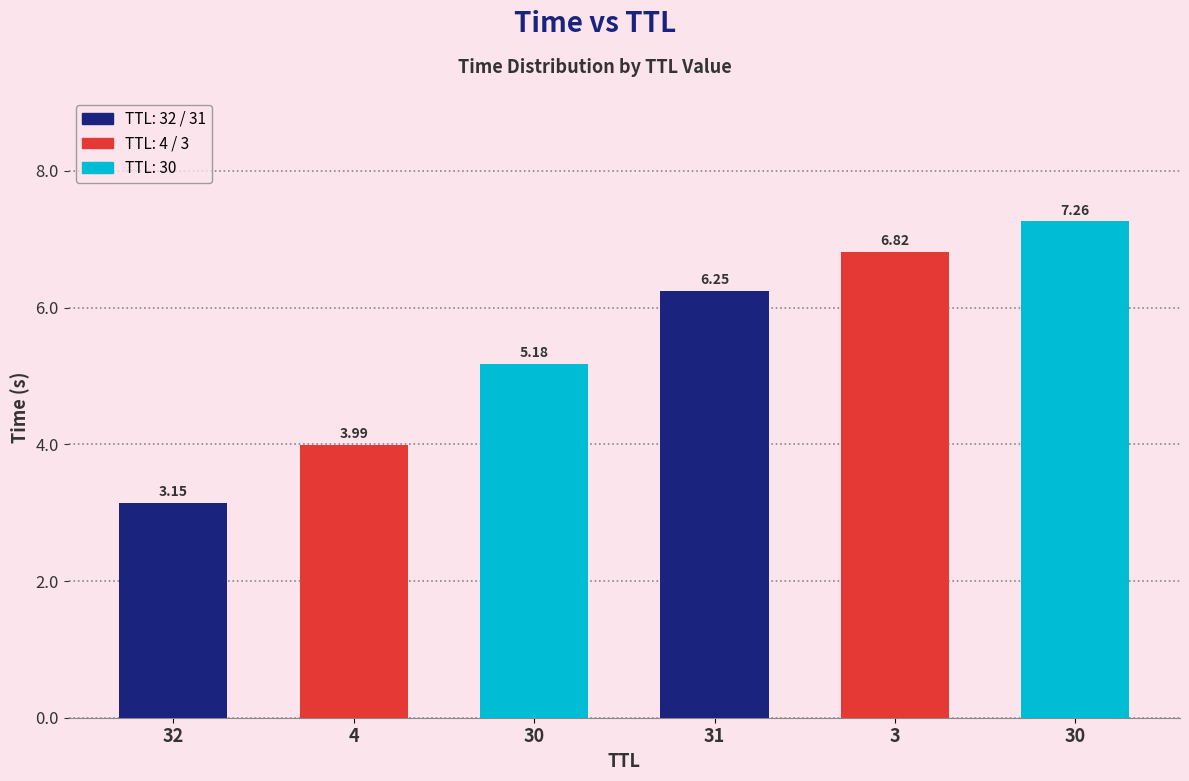

What is the difference between the values at 30 and 30?

2.1